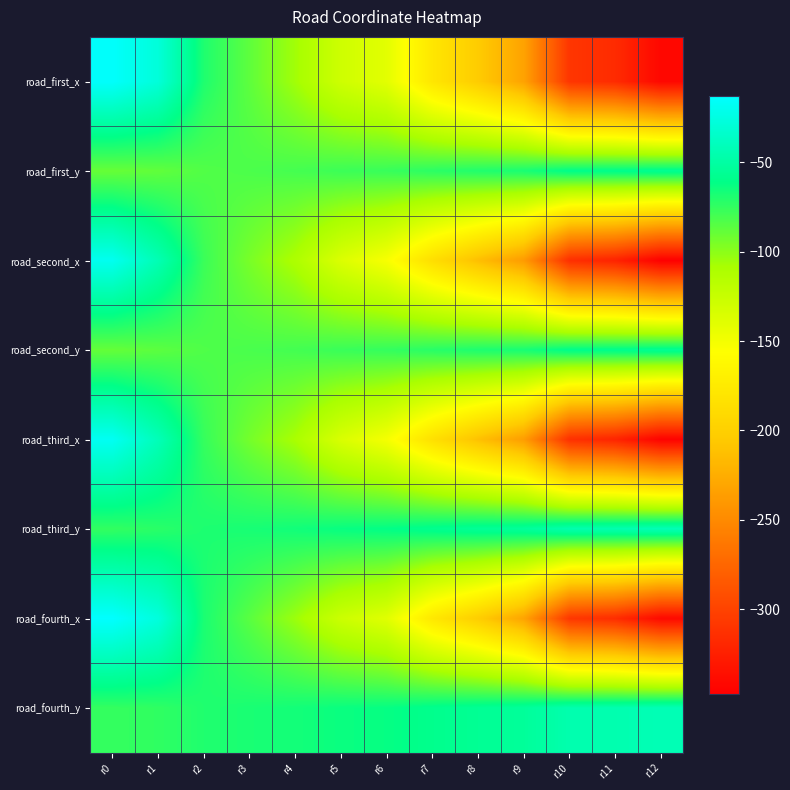

Which label corresponds to the largest value in the chart?

r0